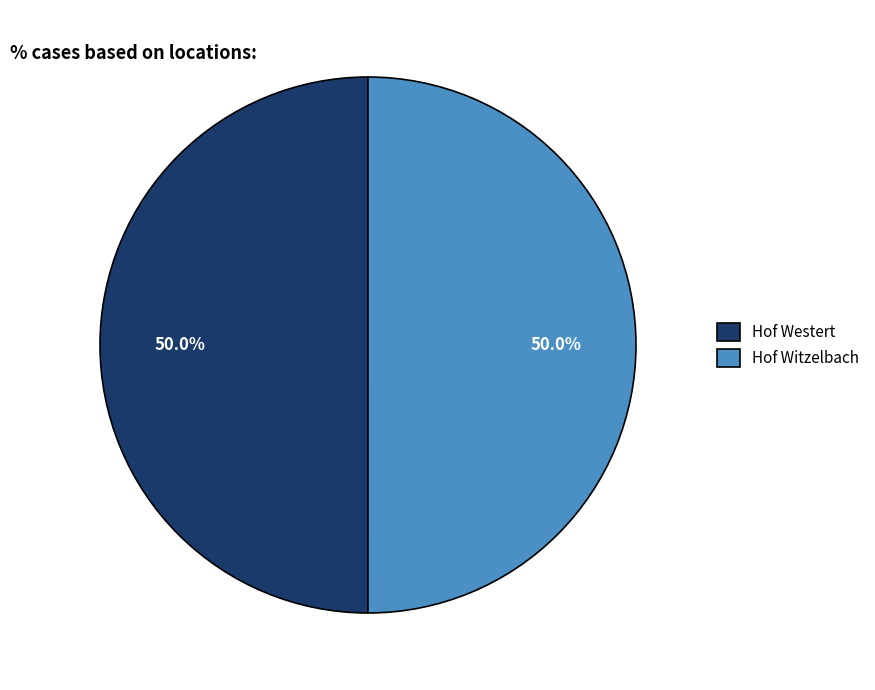

The Hof Westert slice represents 45% of the pie. True or false?

False